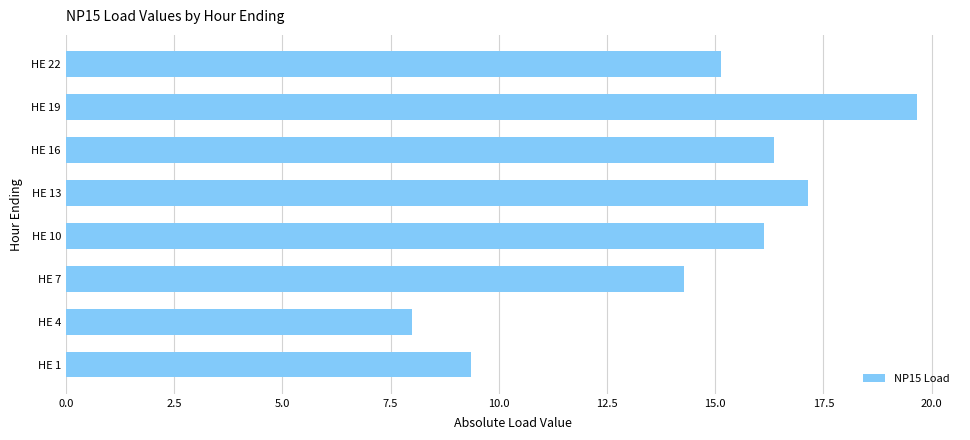

Which has a higher value, HE 13 or HE 19?

HE 19